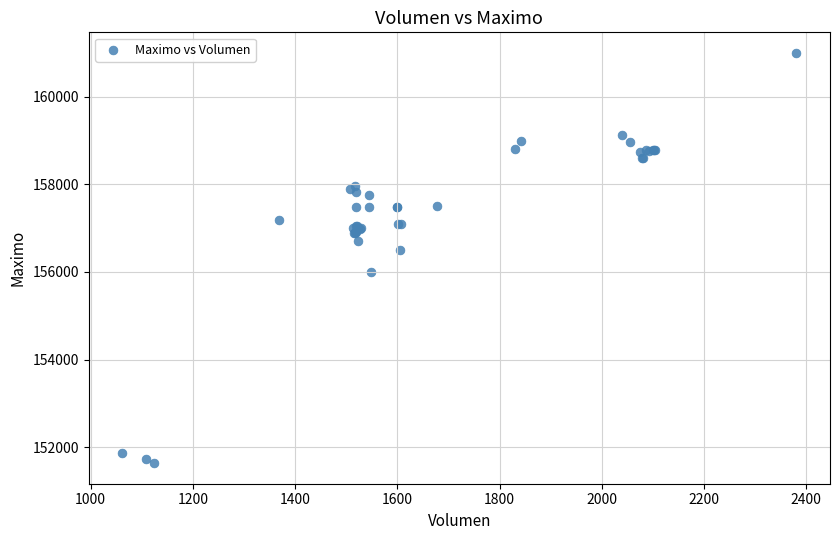

What Y value in the scatter plot is closest to 156316?

156500